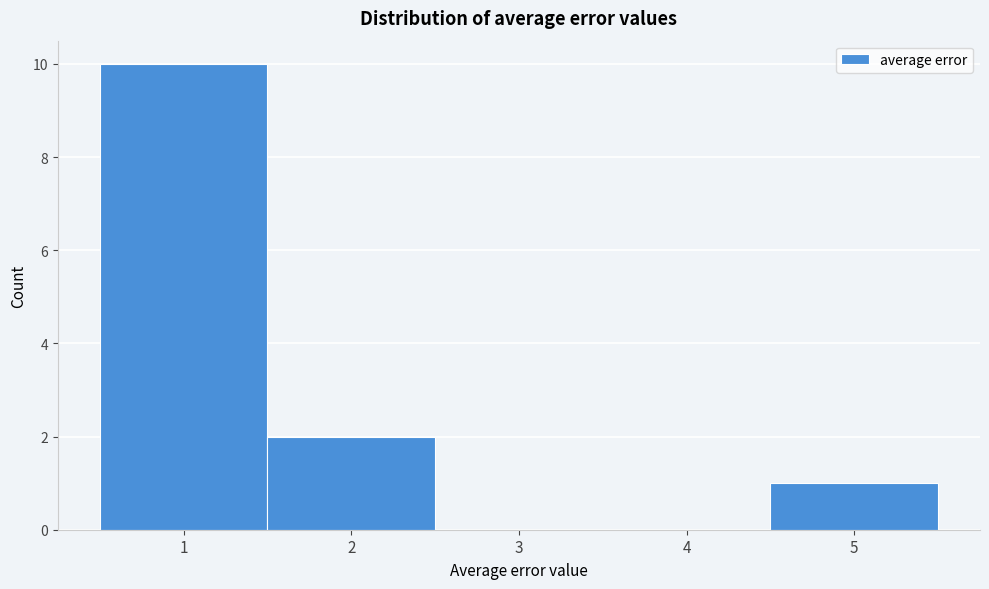

Over which range of the x-axis is the bar tallest?

0.5 to 1.5